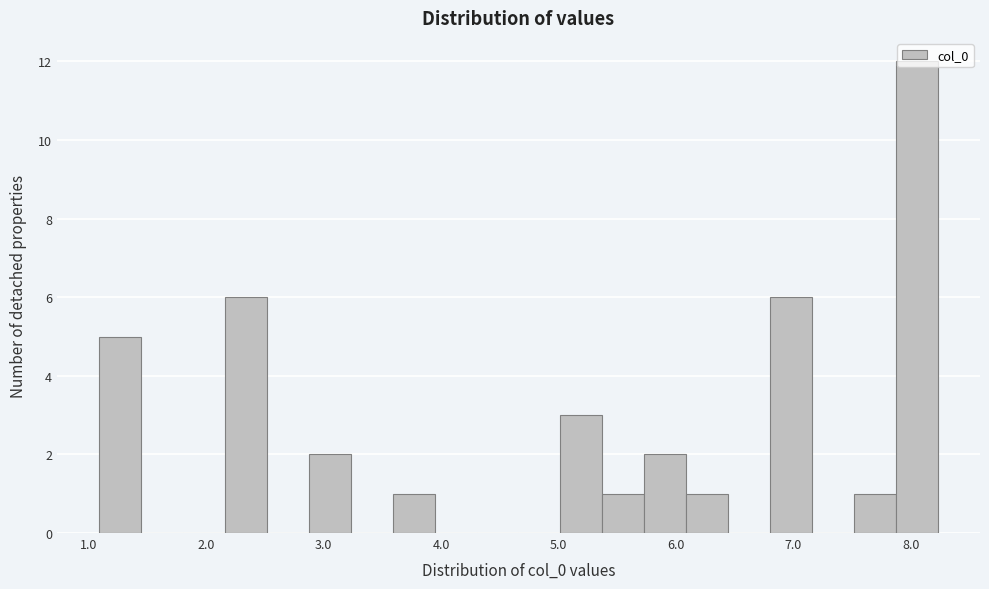

Around what value on the x-axis is the tallest bar? Give the approximate position of its centre, as read against the axis.

8.1